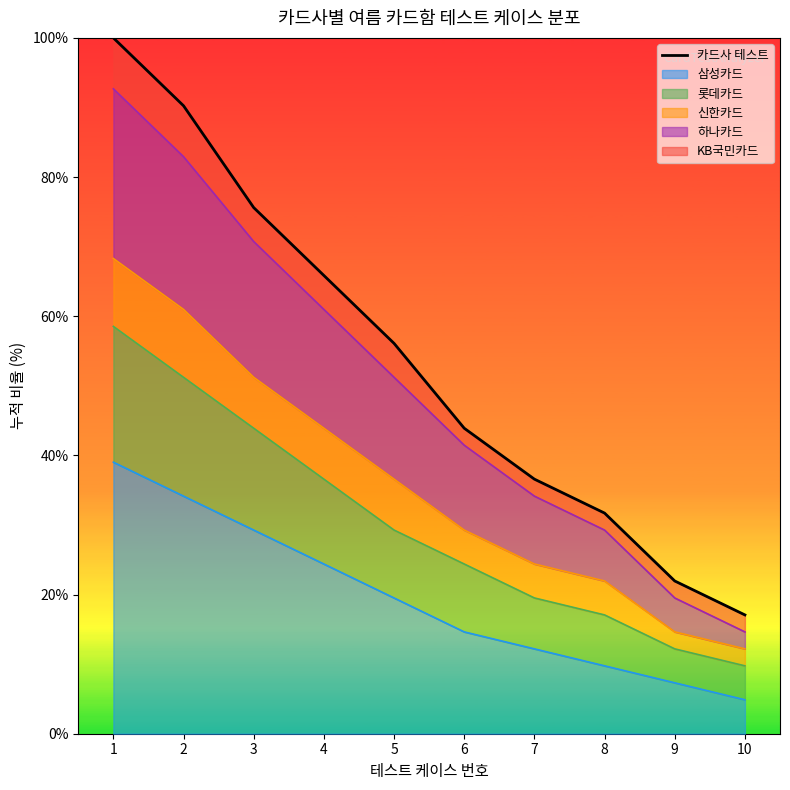

What is the smallest value displayed?

17.1